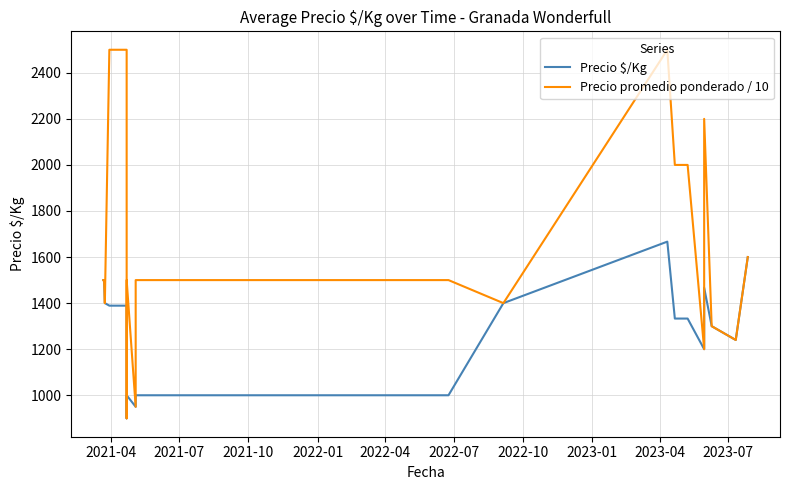

True or false: Precio promedio ponderado / 10 and Precio $/Kg cross at least once.

False